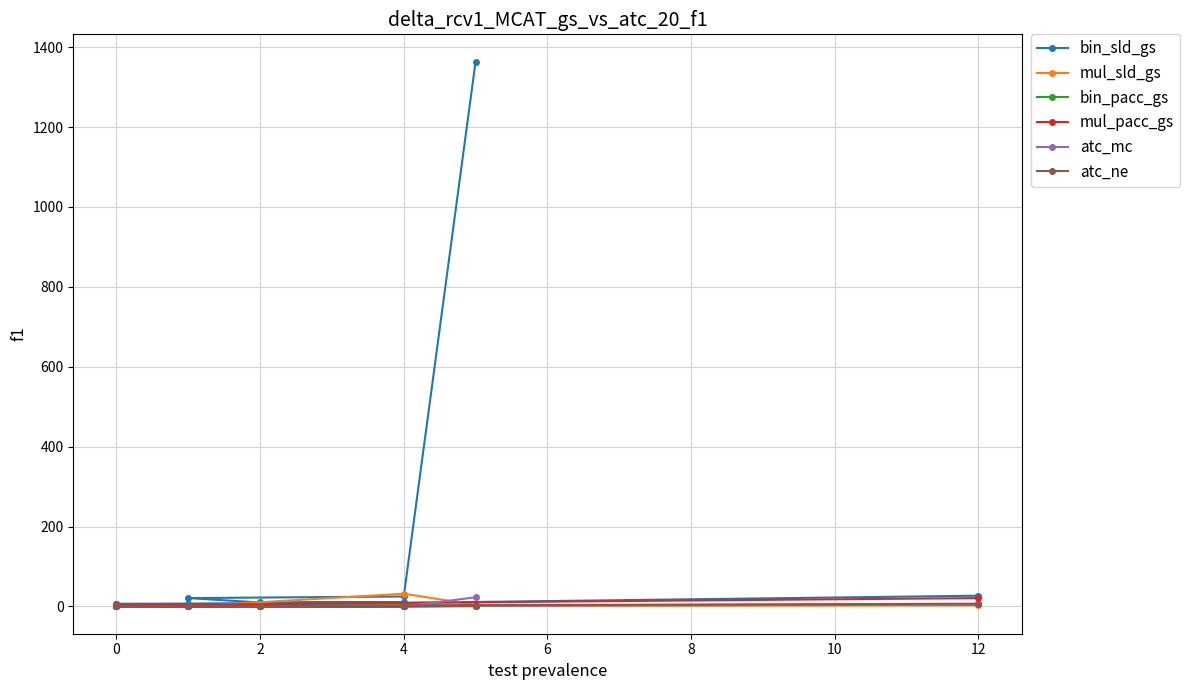

Which series has the largest total across all categories?

bin_sld_gs